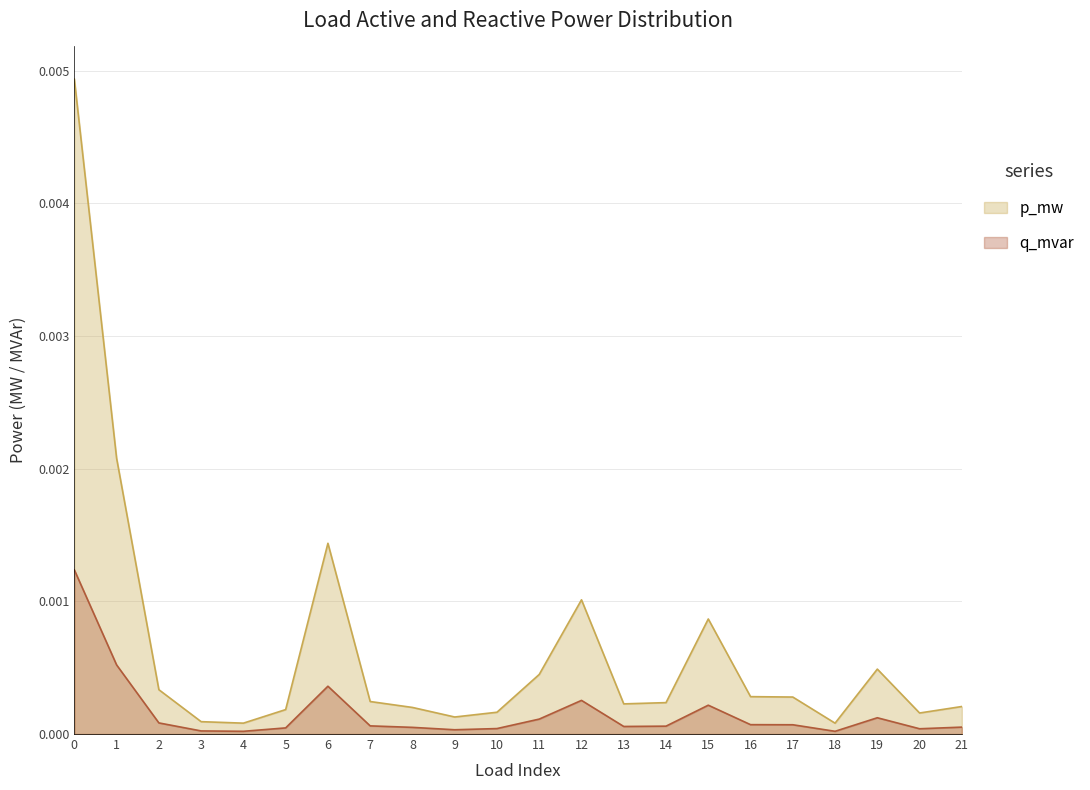

Which series changed the most between 0 and 21?

p_mw